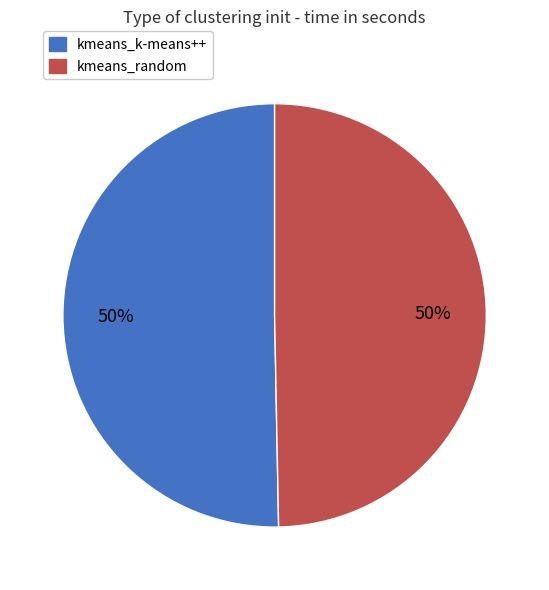

Combined, do kmeans_random and kmeans_k-means++ account for over 50%?

Yes